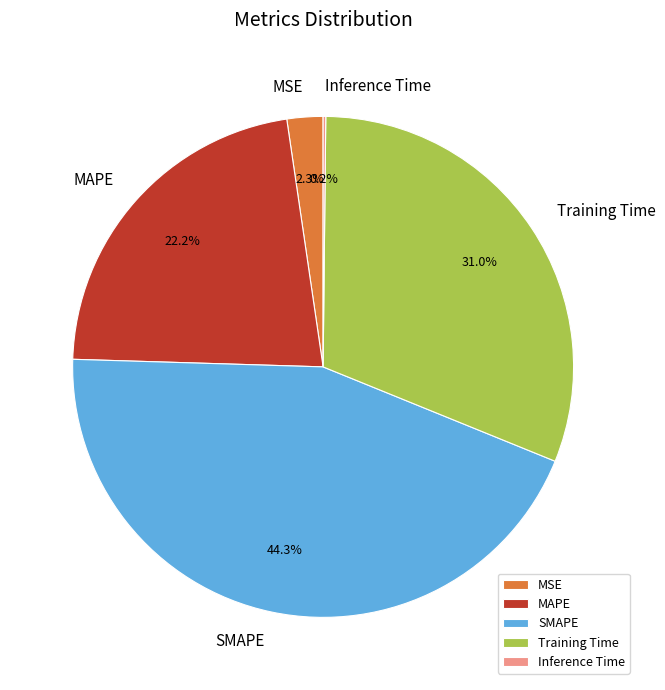

Between MSE and Training Time, which is larger?

Training Time